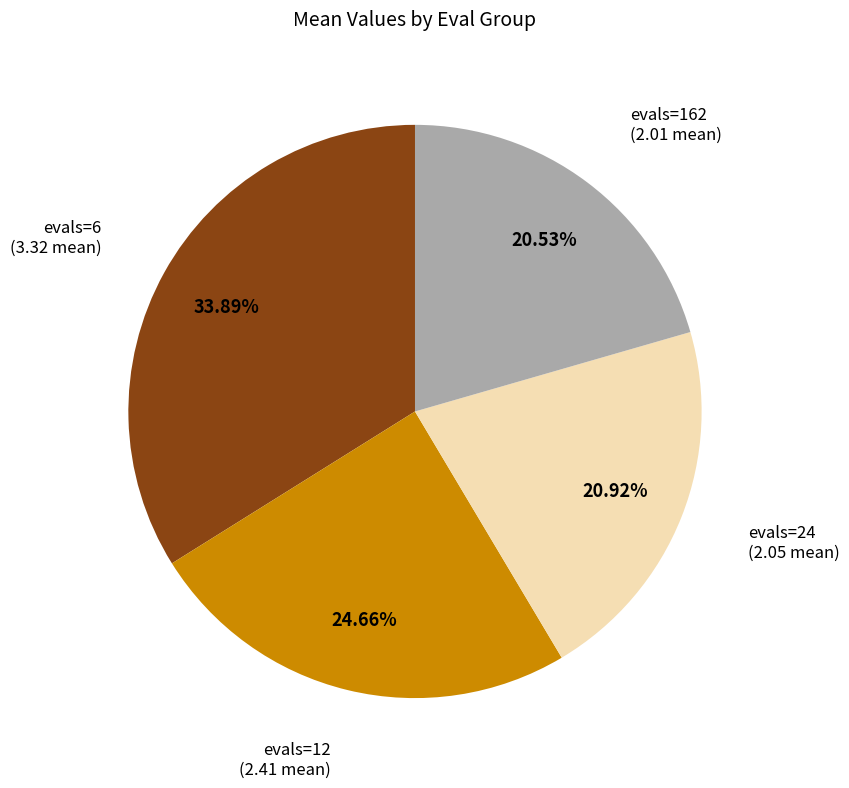

To the nearest percent, what is the combined percentage of evals=6 and evals=12?

59%